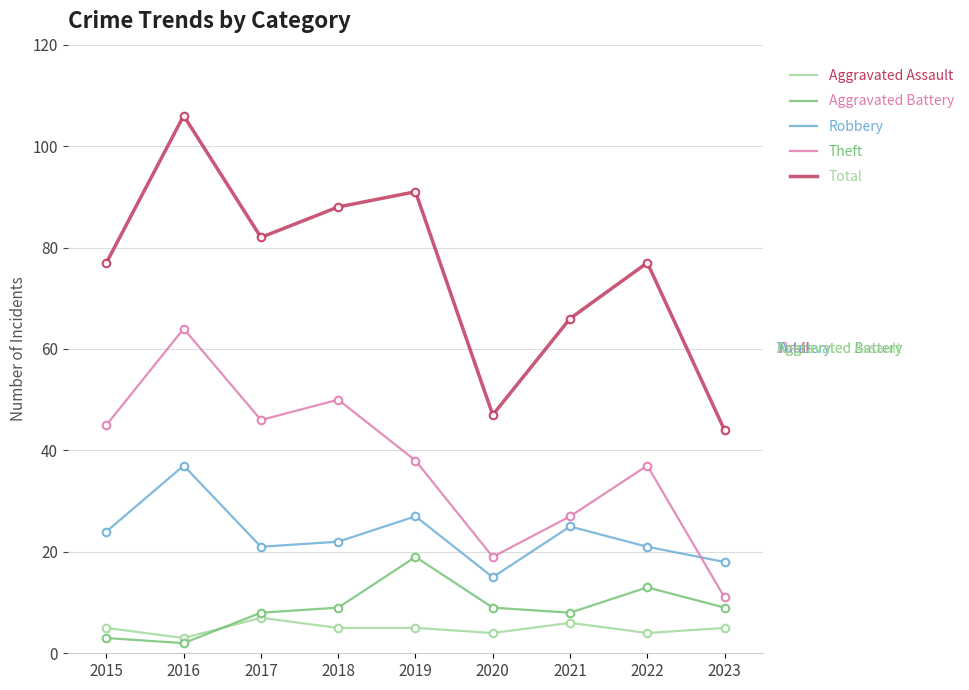

What is the spread (max minus min) of values at 2017?

75